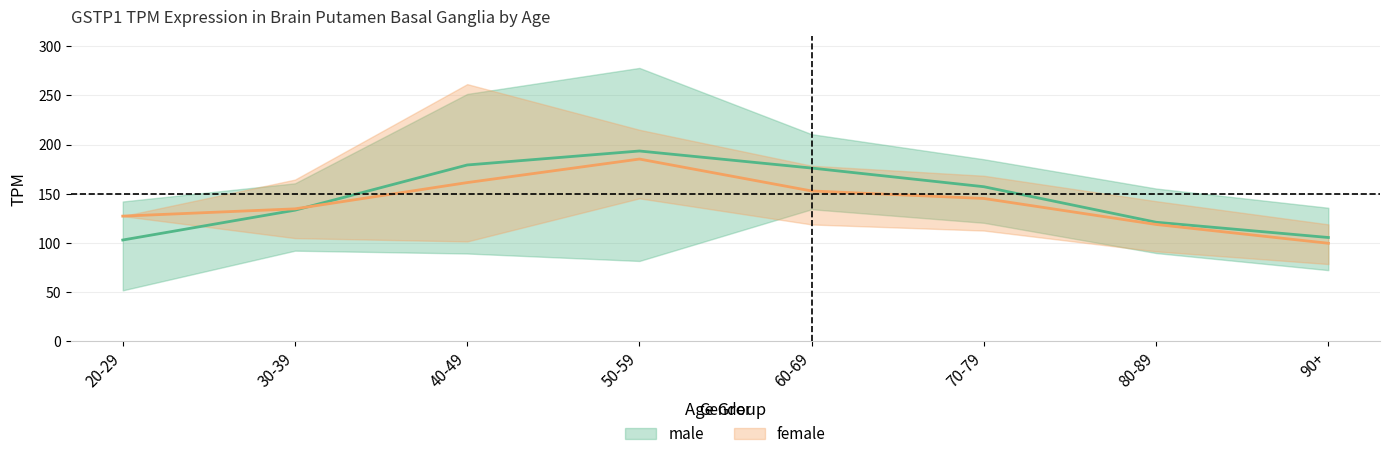

Is the value of male_mean at 40-49 greater than the value of female_mean at 60-69?

Yes